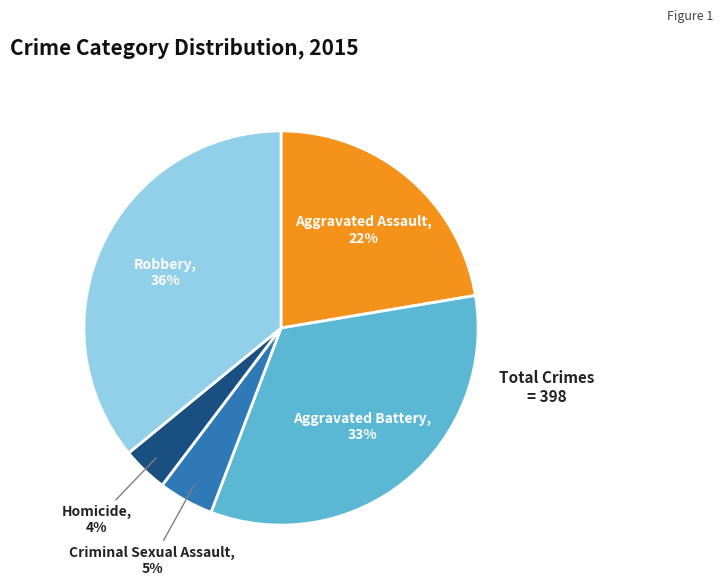

To the nearest percent, what is the difference between the largest and smallest slice percentages?

32%